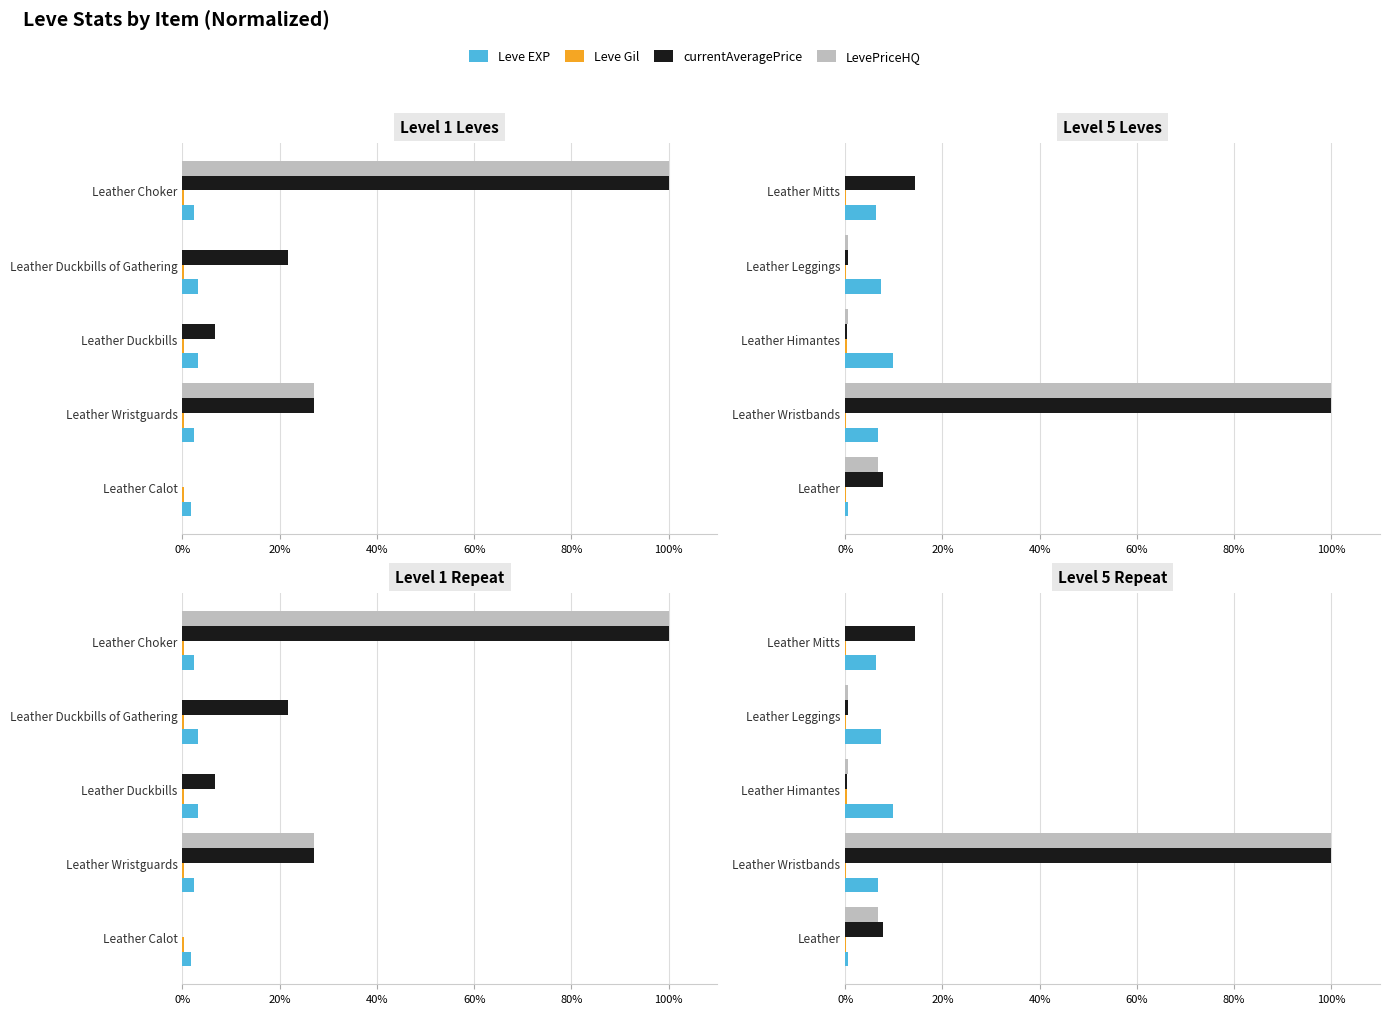

What is the difference between the maximum and minimum values in the Leve Gil series?

0.2